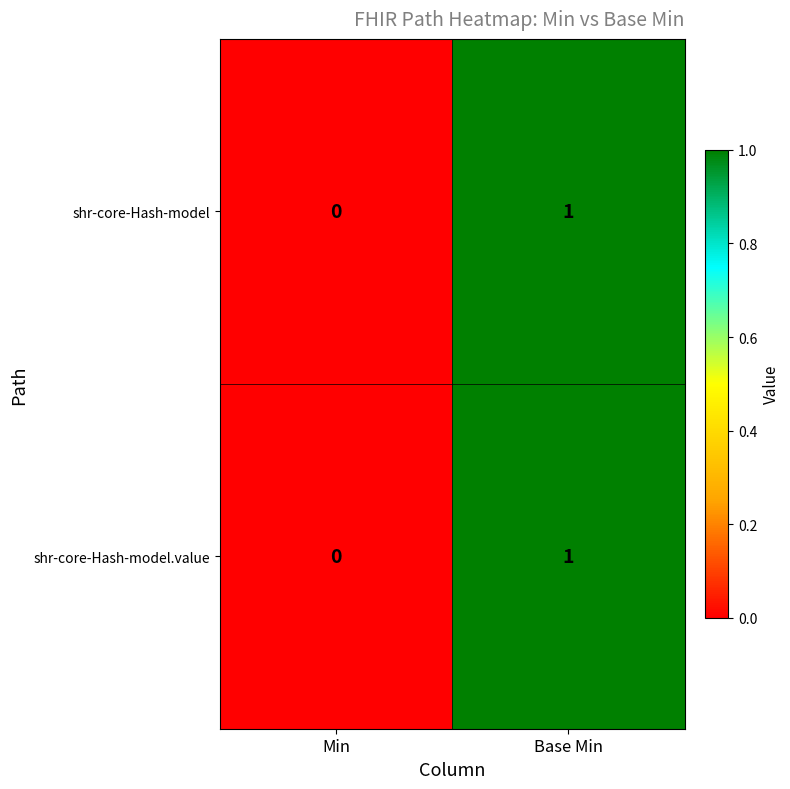

At which category is the sum across all series the highest?

Base Min